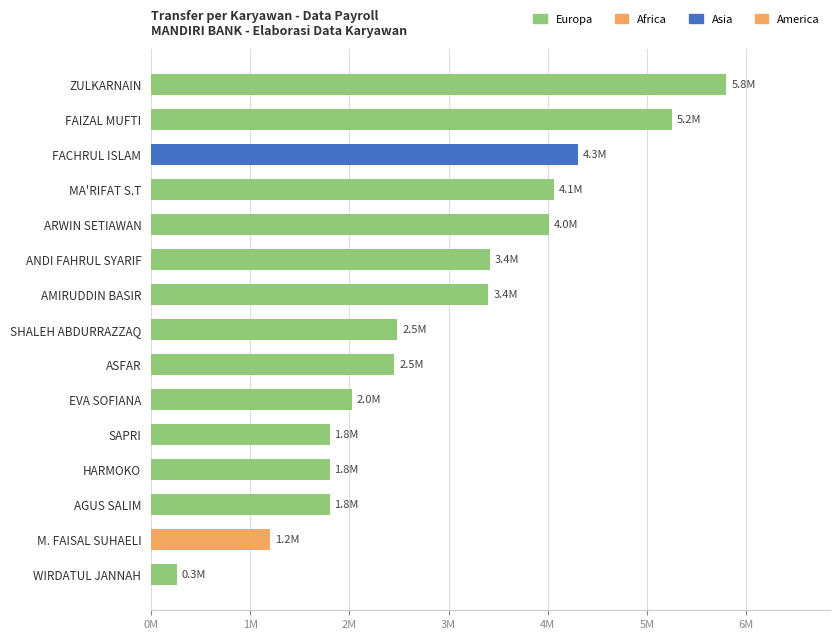

At which label is the value closest to 3031250?

AMIRUDDIN BASIR